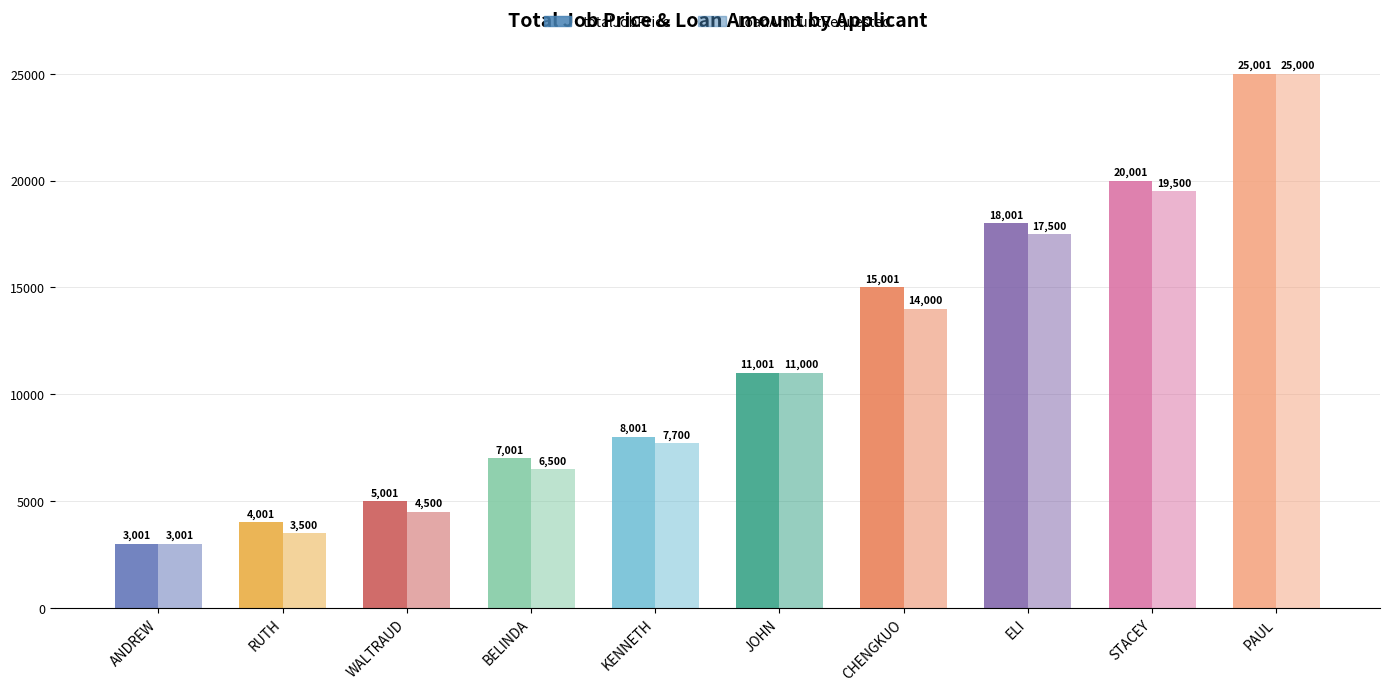

What is the lowest value of the LoanAmountRequested series?

3001